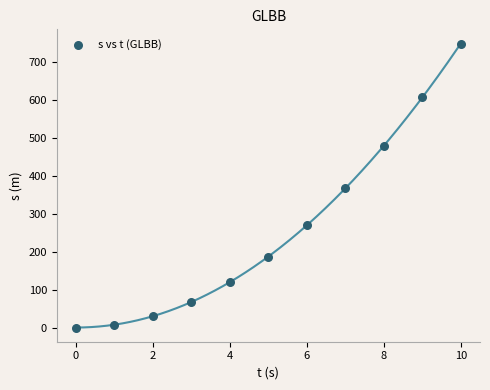

What is the range of Y values (max minus min)?

750.0